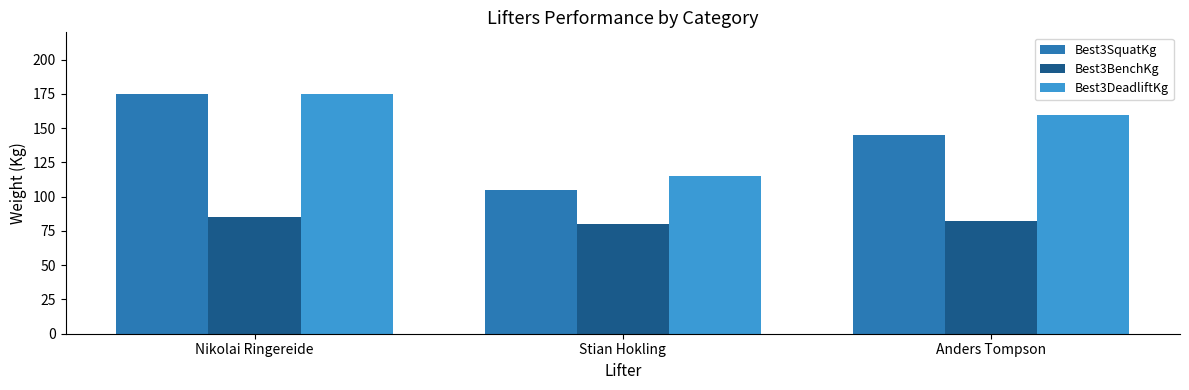

What is the average value of the Best3SquatKg series?

141.7